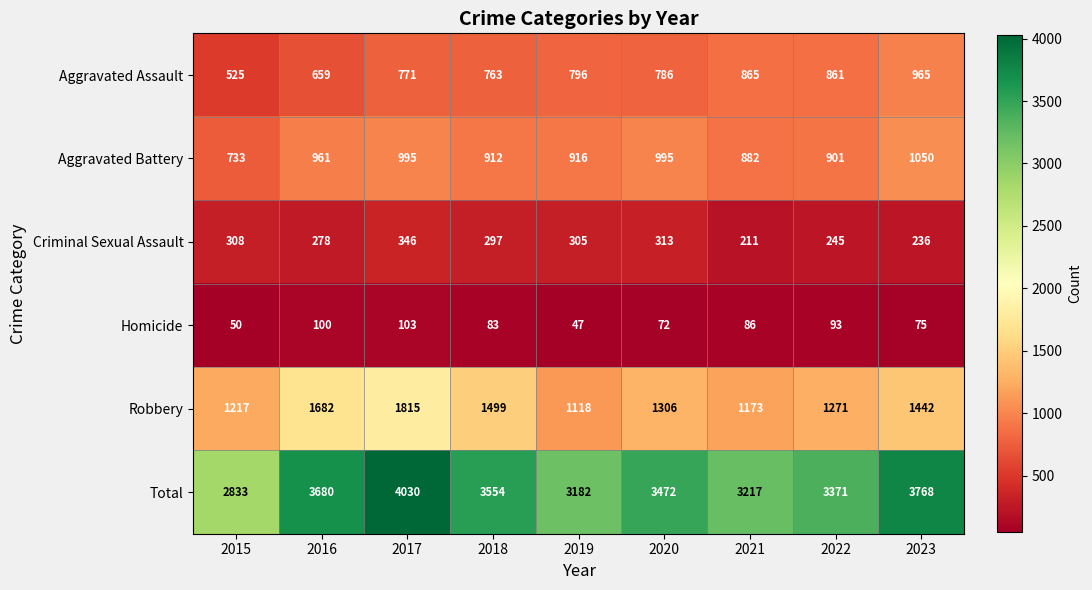

Which label corresponds to the largest value in the chart?

2017